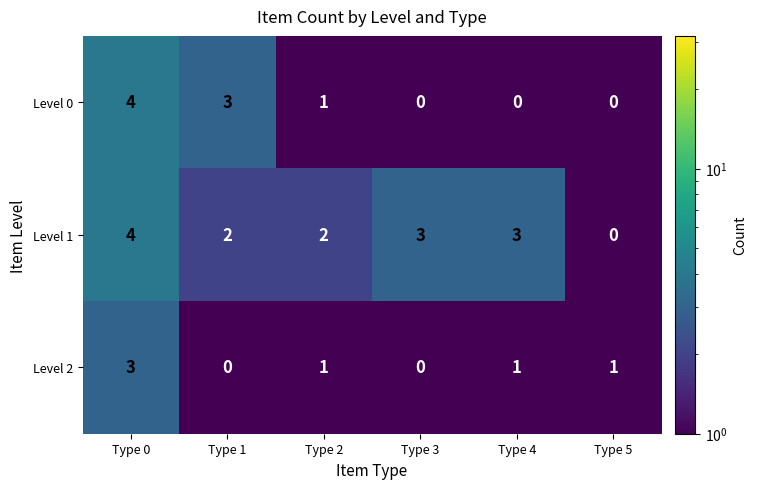

Reading left to right, what are all the values shown in this chart?

Level 0: Type 0=4	Type 1=3	Type 2=1	Type 3=0	Type 4=0	Type 5=0
Level 1: Type 0=4	Type 1=2	Type 2=2	Type 3=3	Type 4=3	Type 5=0
Level 2: Type 0=3	Type 1=0	Type 2=1	Type 3=0	Type 4=1	Type 5=1